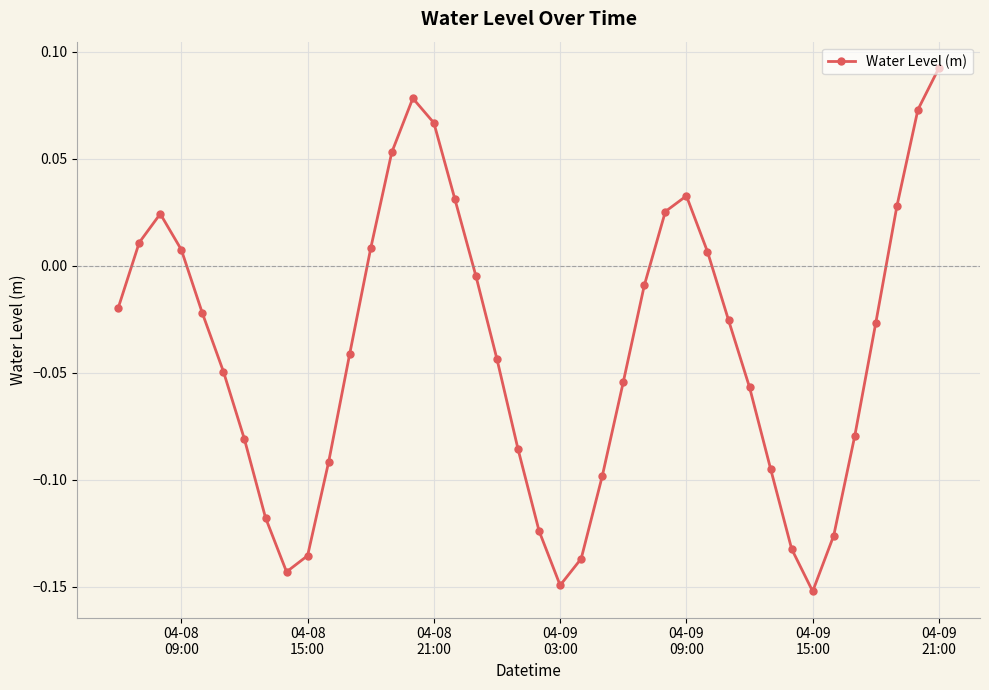

How many points are higher than both their immediate neighbors (excluding endpoints)?

3